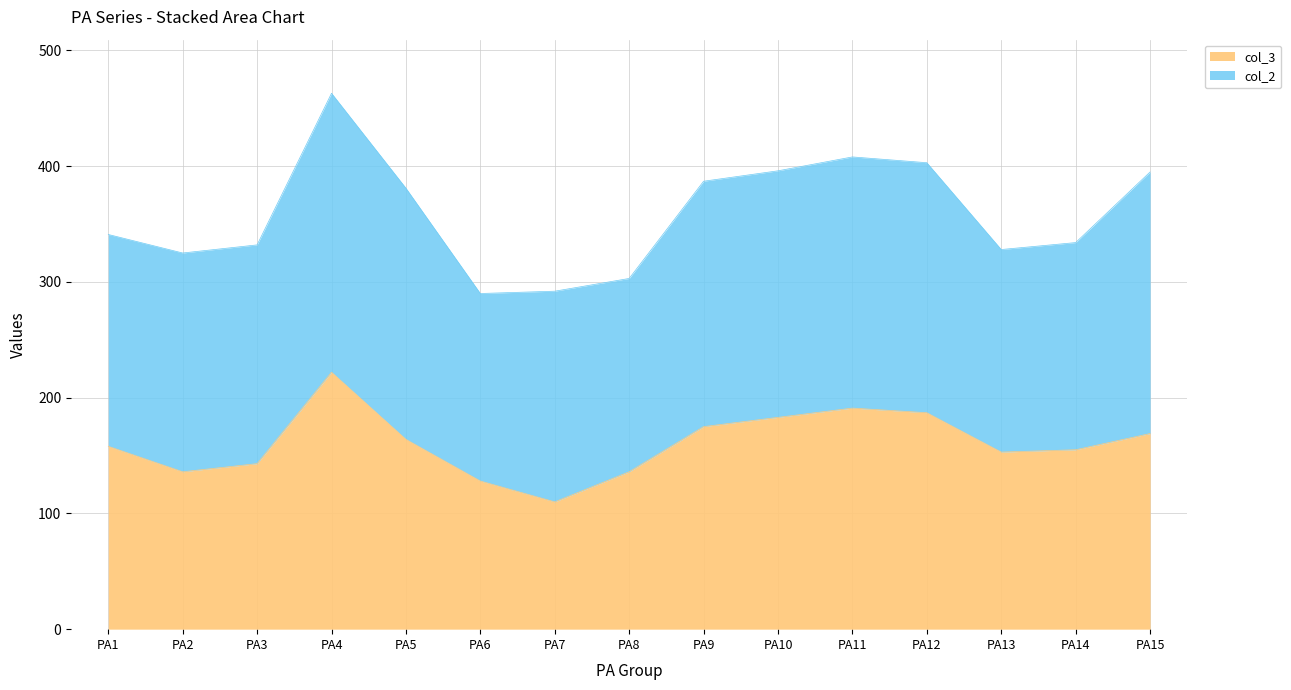

Reading left to right, what are all the values shown in this chart?

158	136	143	222	164	128	110	136	175	183	191	187	153	155	169